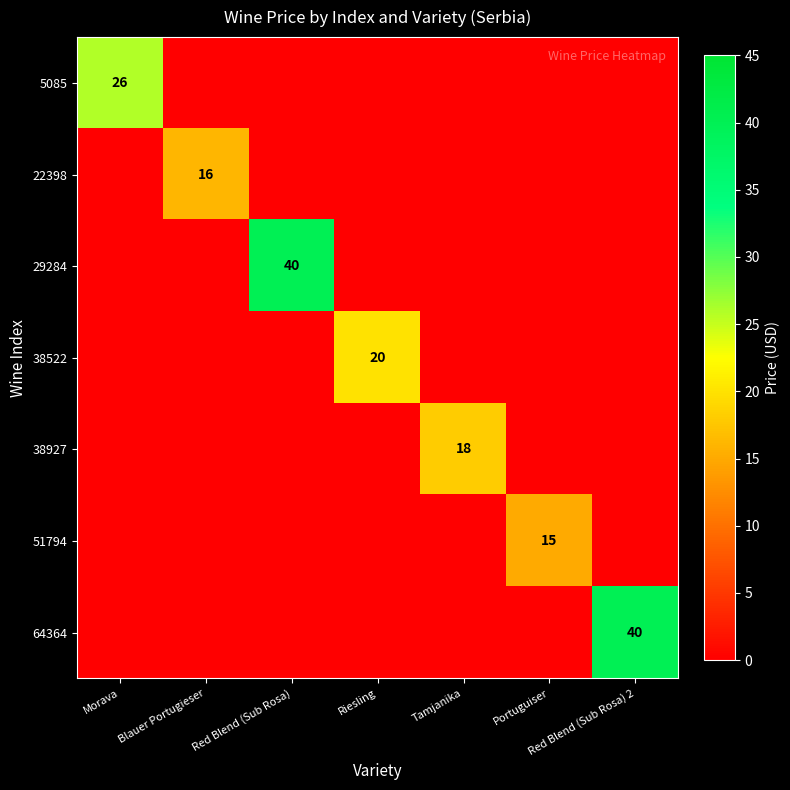

What is the difference between the highest and lowest values at Blauer Portugieser?

16